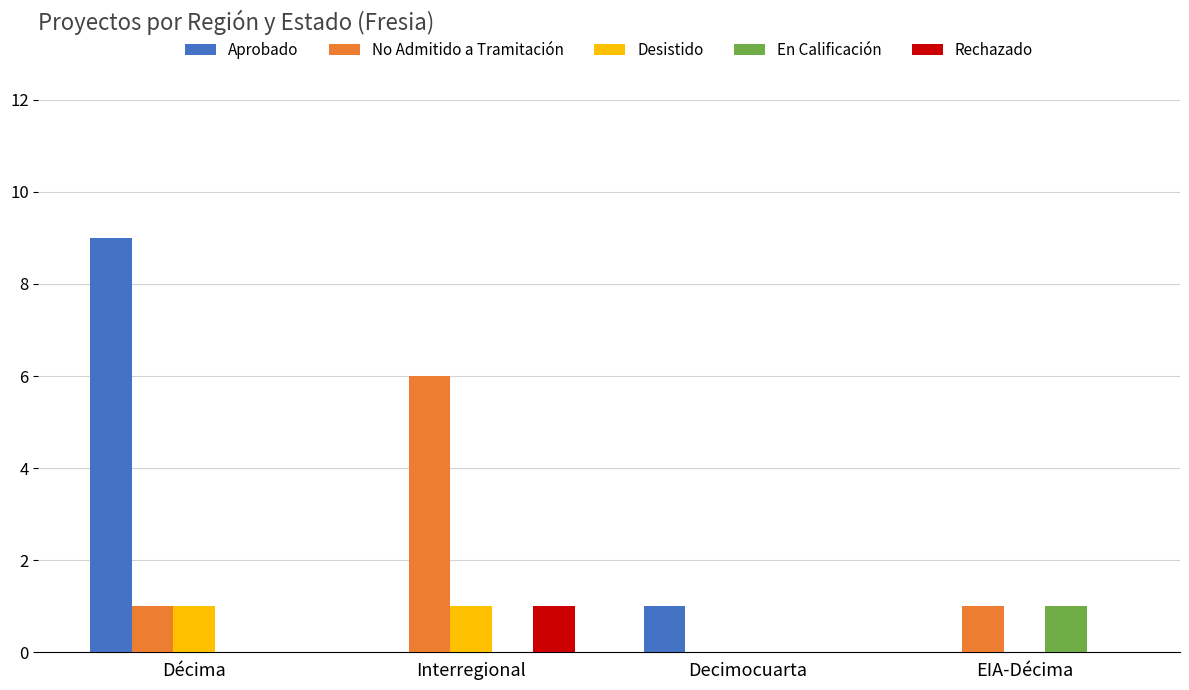

What is the sum of the No Admitido a Tramitación values at Interregional and Décima?

7